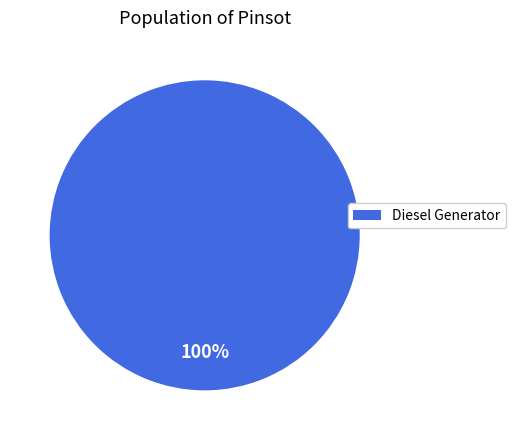

Is there any slice that represents more than half of the pie?

Yes